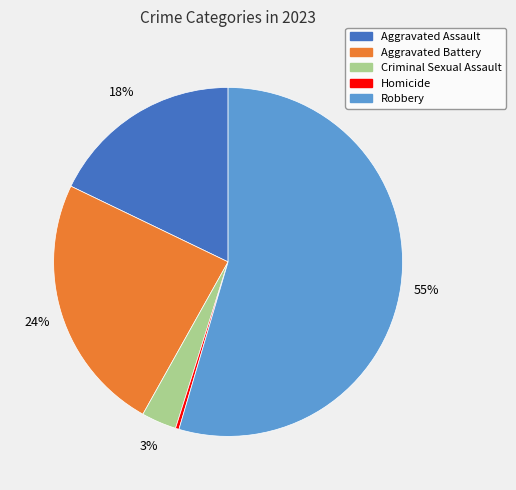

How many segments does this pie chart have?

5